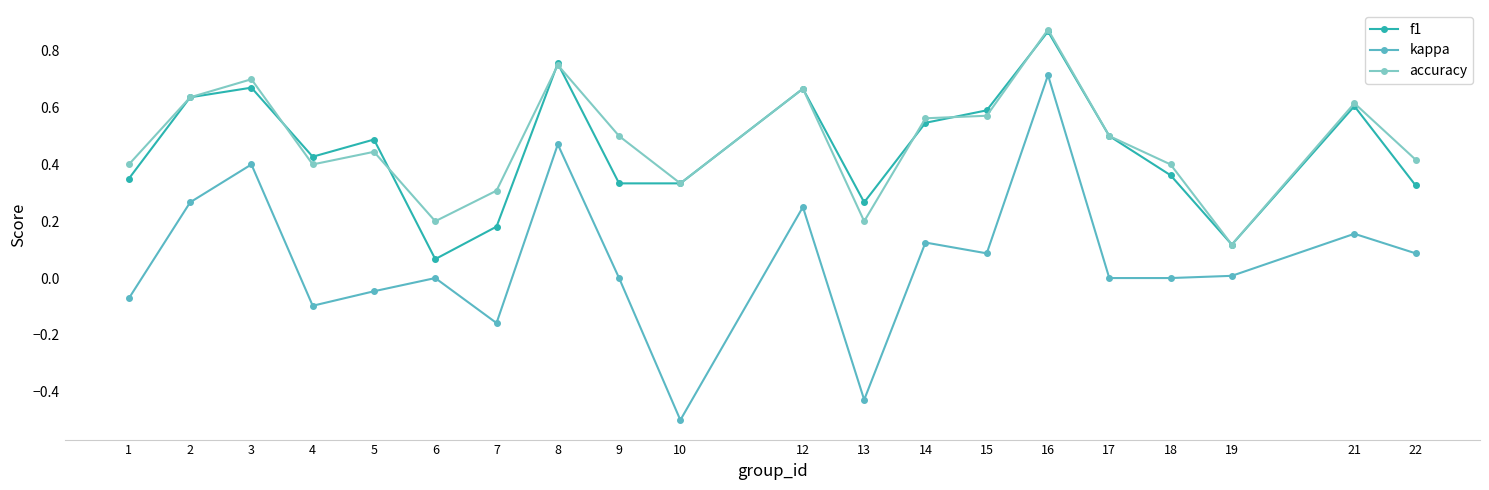

Which label corresponds to the smallest value in the chart?

10